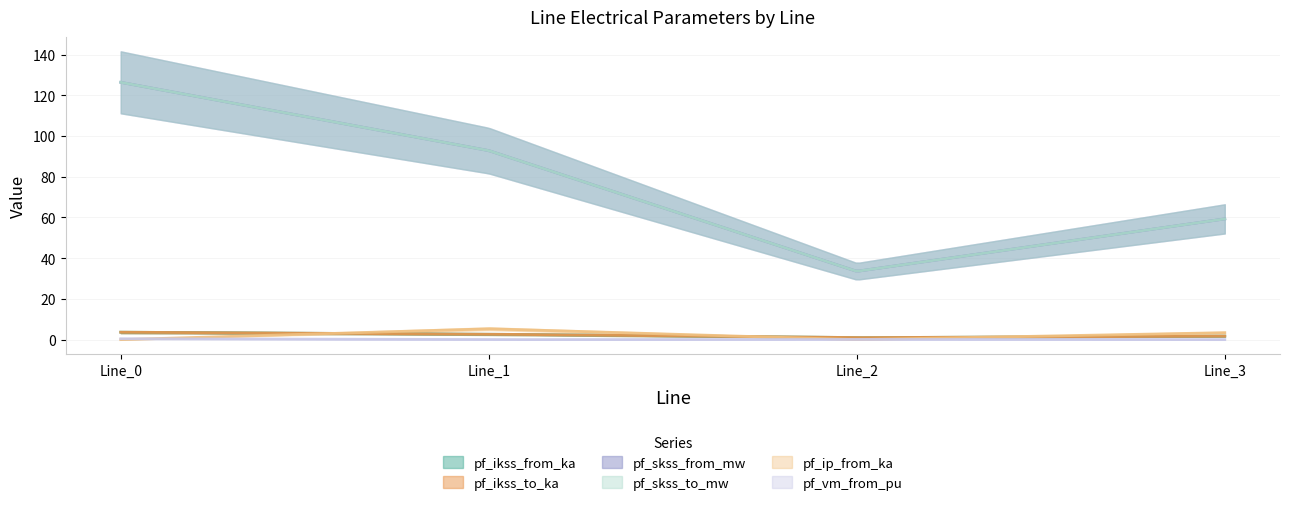

What is the highest value of the pf_ip_from_ka series?

5.3